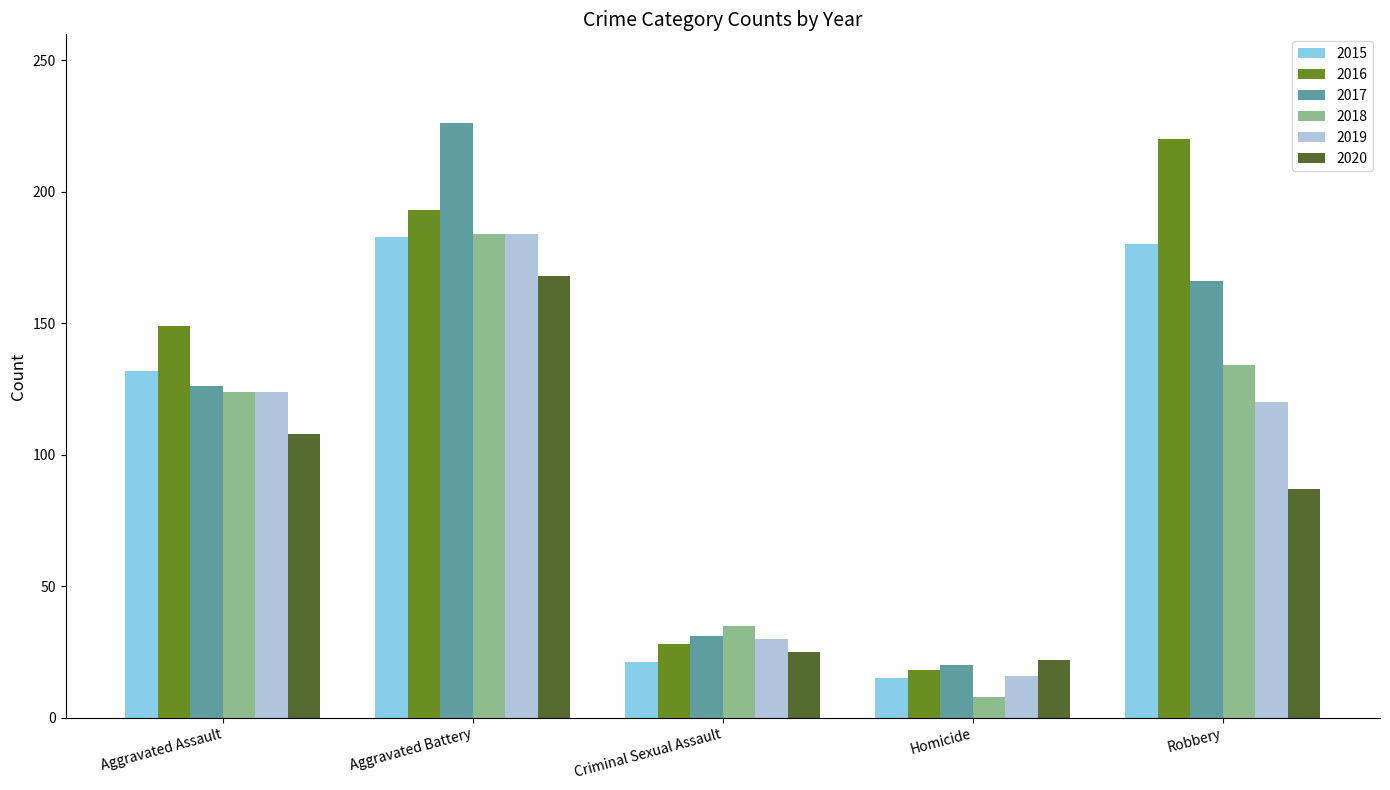

What is the maximum value for 2018?

184